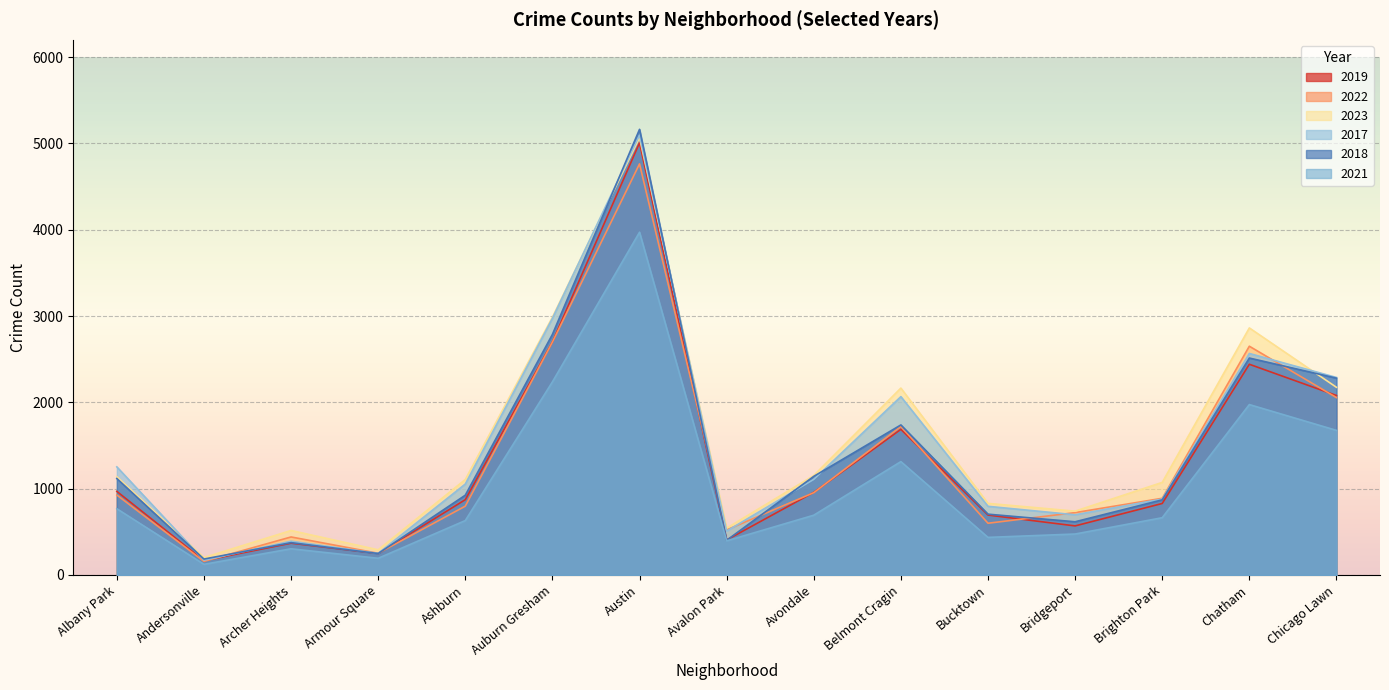

Where does the 2019 series first go above 872?

Albany Park